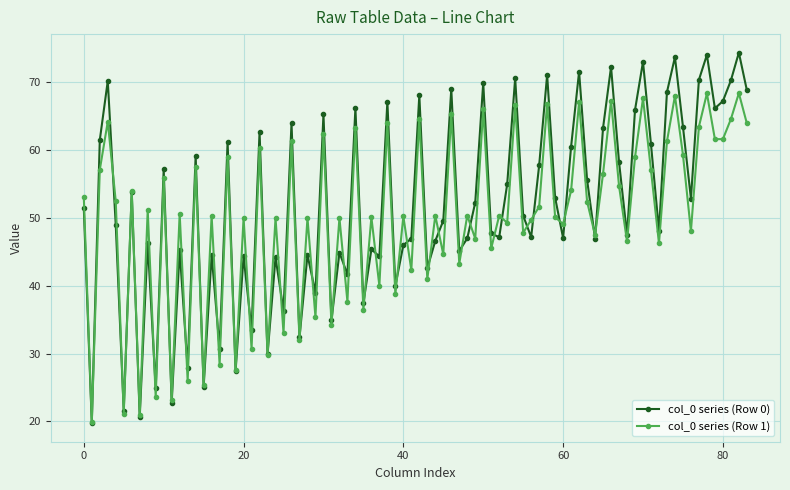

What is the value of the col_0 series (Row 0) point at the 43rd from the left?

68.1